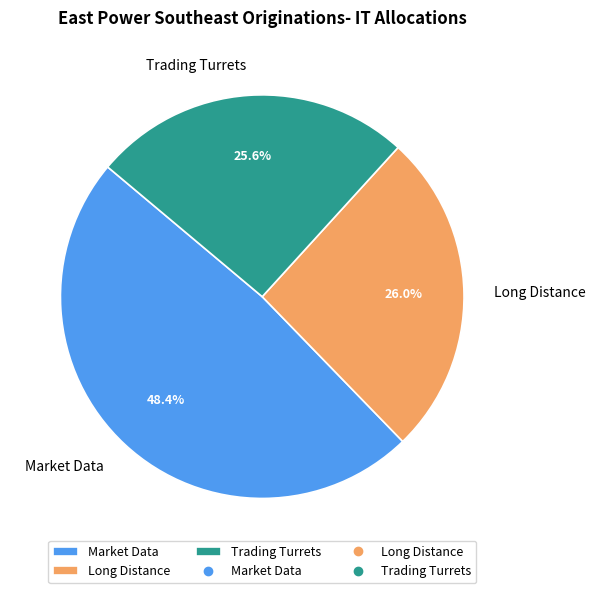

How much of the chart is everything except Trading Turrets?

74.4%